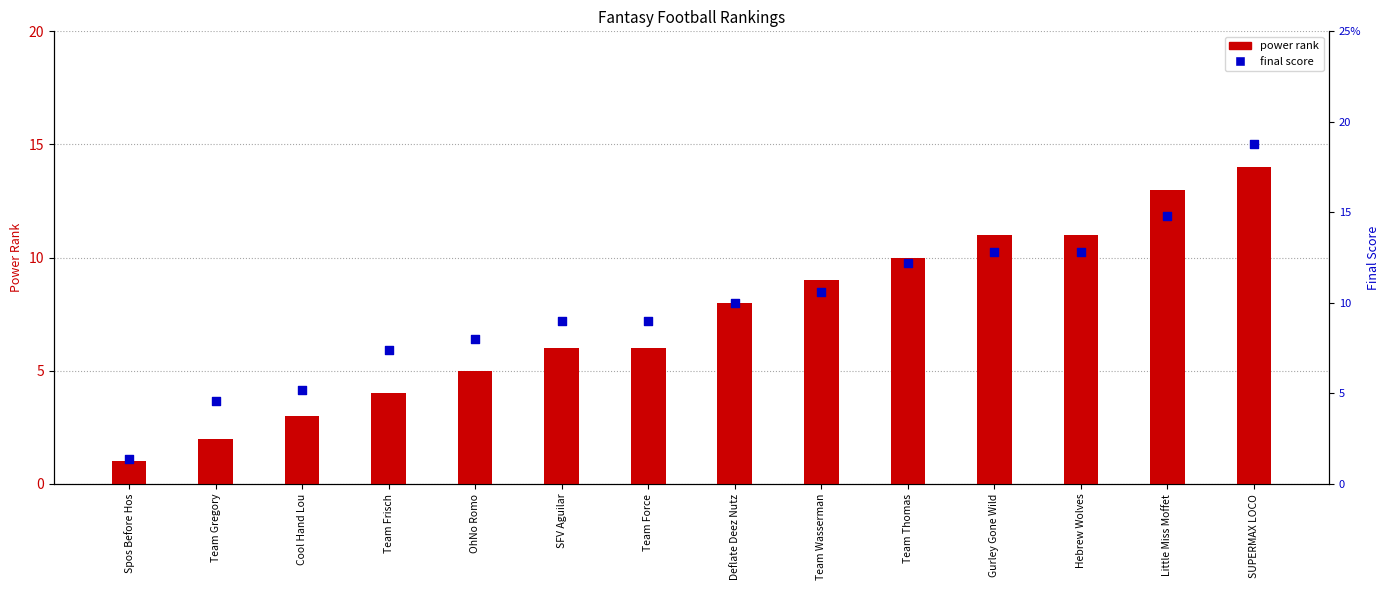

Which series contains the highest Y value?

FINAL SCORE